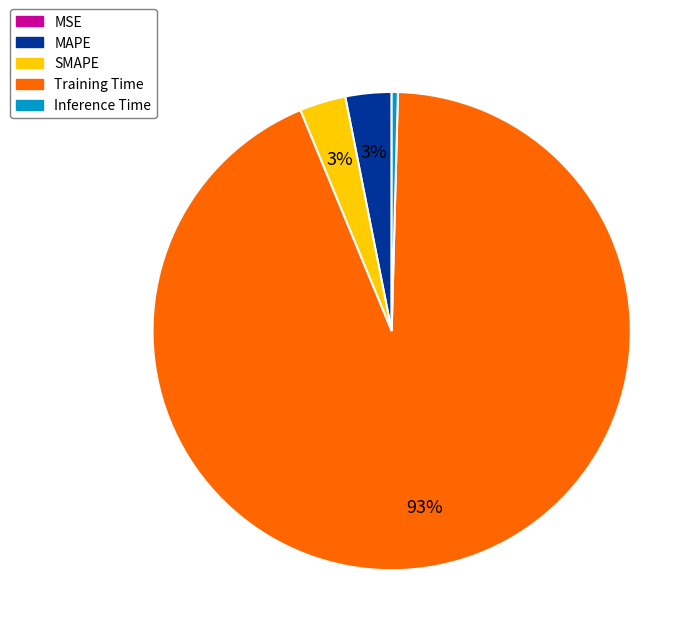

To the nearest percent, what percentage of the pie is MAPE?

3%